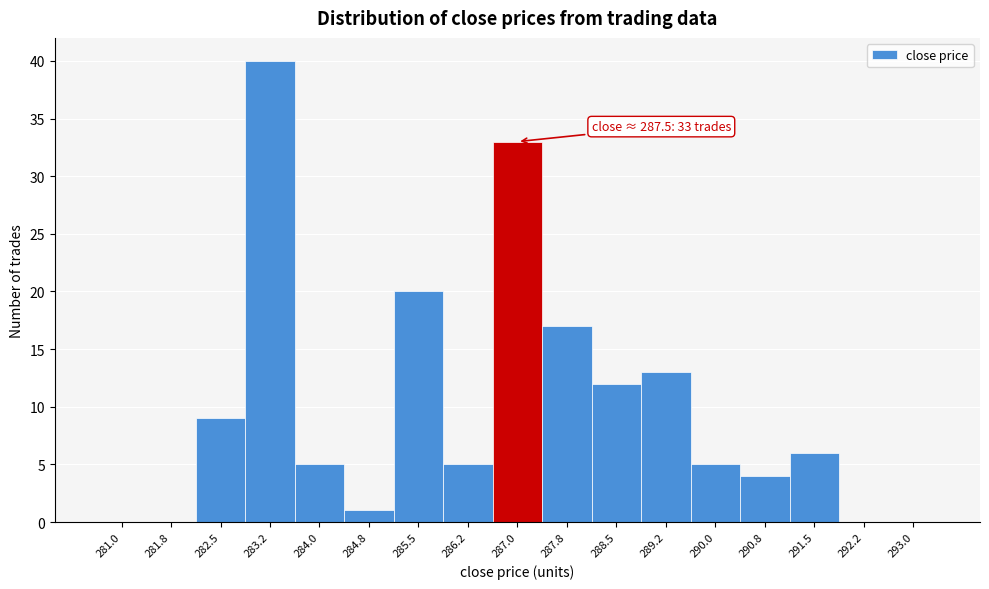

Reading left to right, list all the values displayed in this chart.

281.0=0	281.8=0	282.5=9	283.2=40	284.0=5	284.8=1	285.5=20	286.2=5	287.0=33	287.8=17	288.5=12	289.2=13	290.0=5	290.8=4	291.5=6	292.2=0	293.0=0